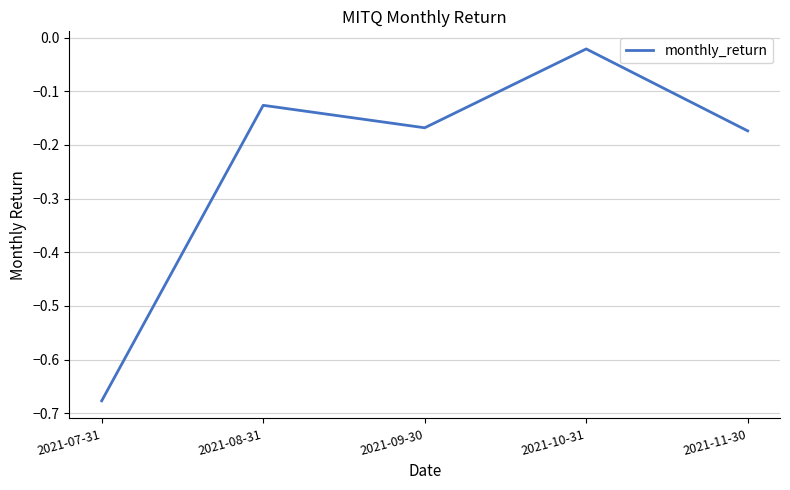

The chart shows a value of -0.4 at 2021-07-31. True or false?

False